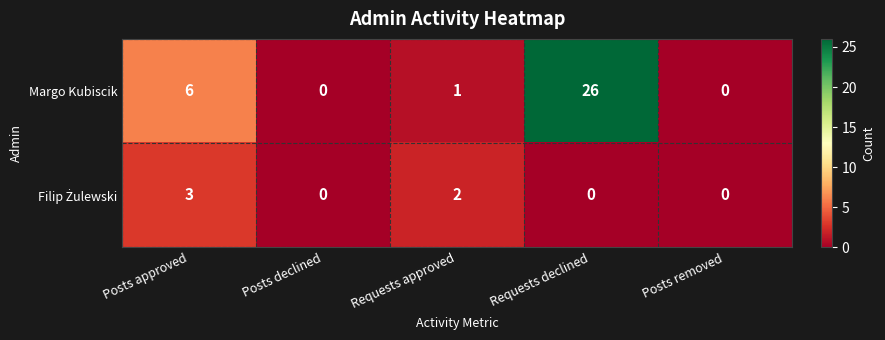

At which category is the sum across all series the highest?

Requests declined